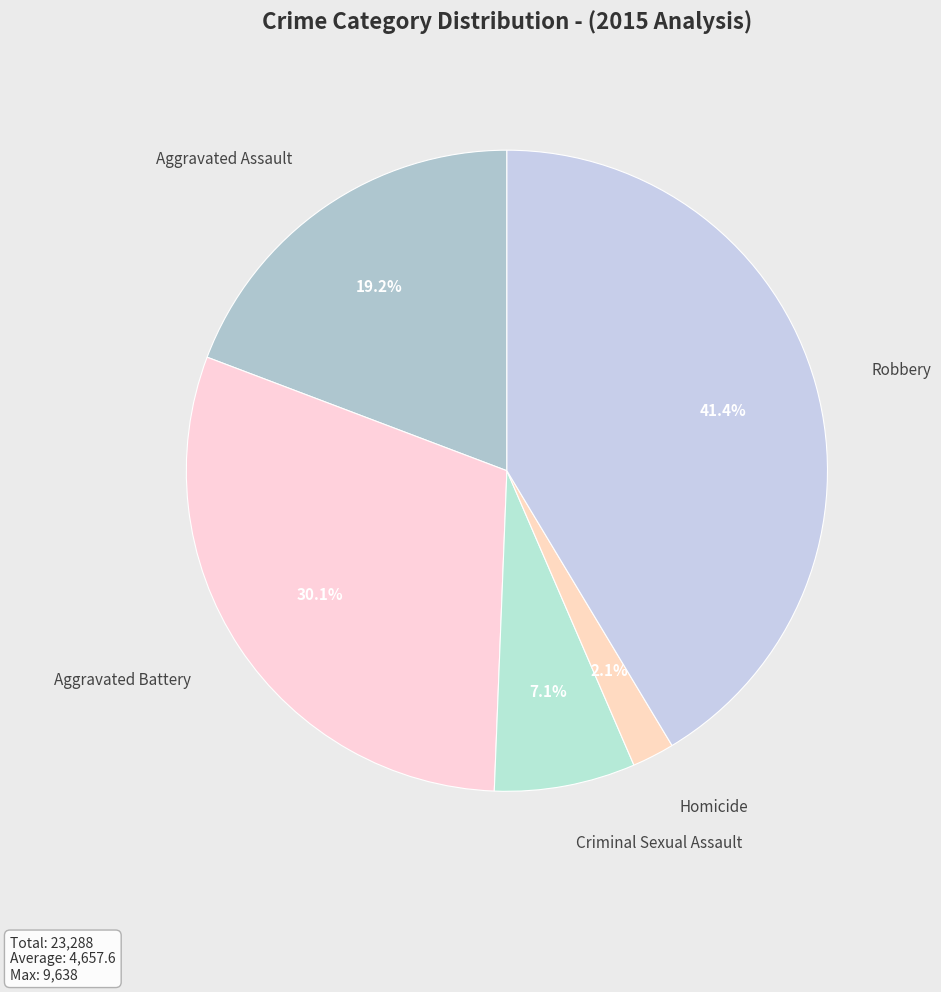

The Robbery slice represents 41% of the pie. True or false?

True